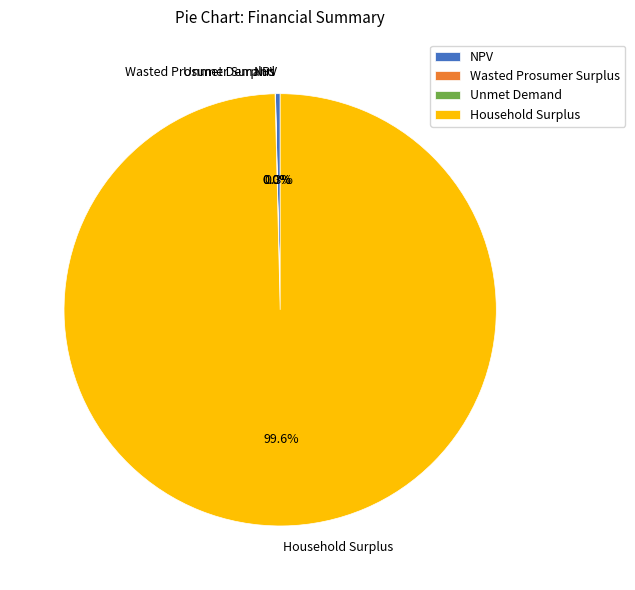

Does any single category account for the majority?

Yes